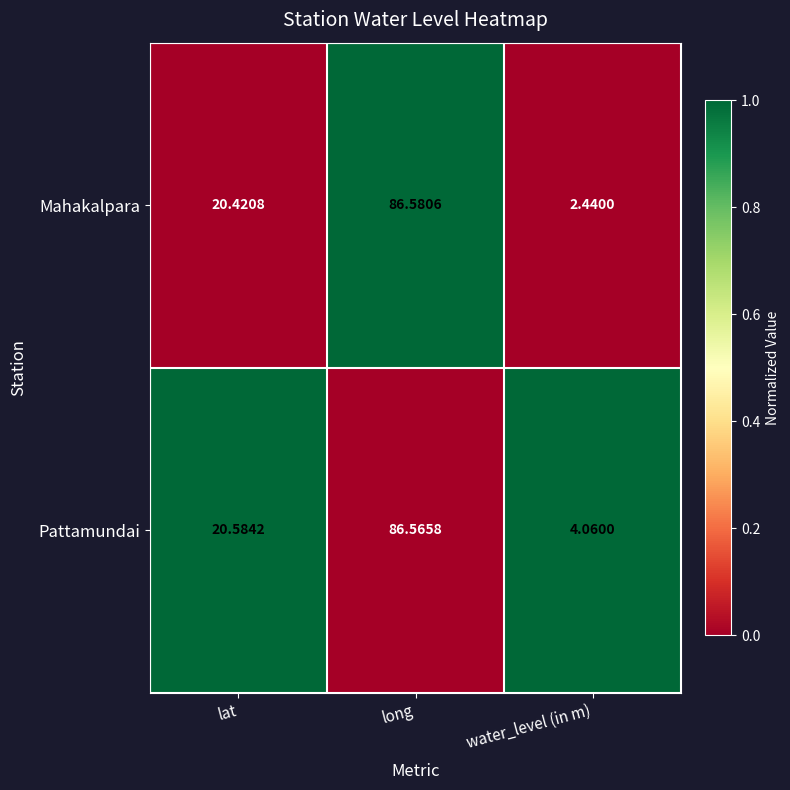

Is the value of Mahakalpara at lat greater than the value of Pattamundai at long?

No